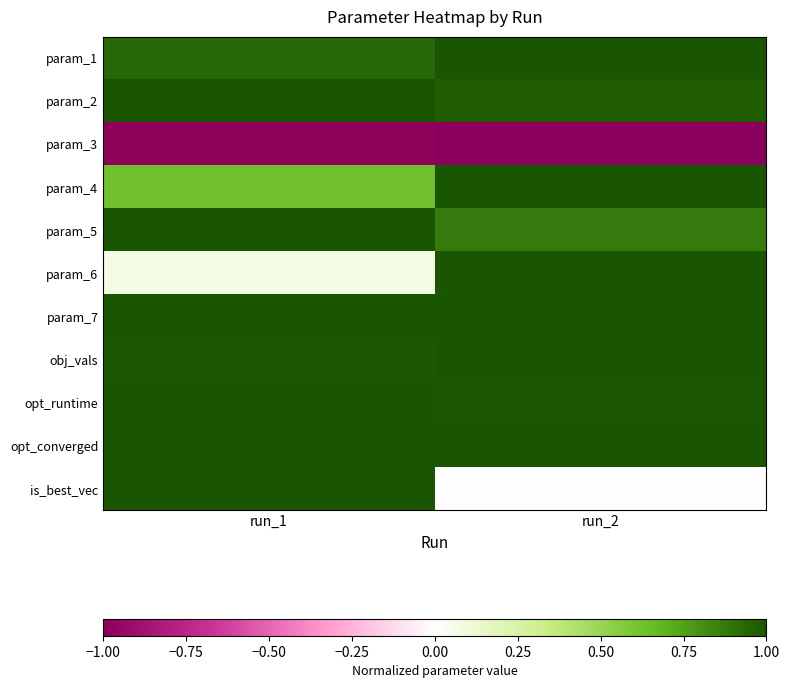

How many categories are shown in the chart?

2